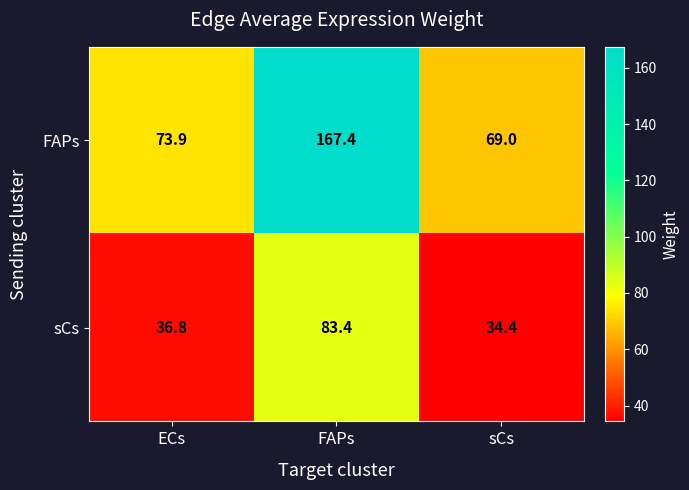

Which series changed the most between ECs and FAPs?

FAPs